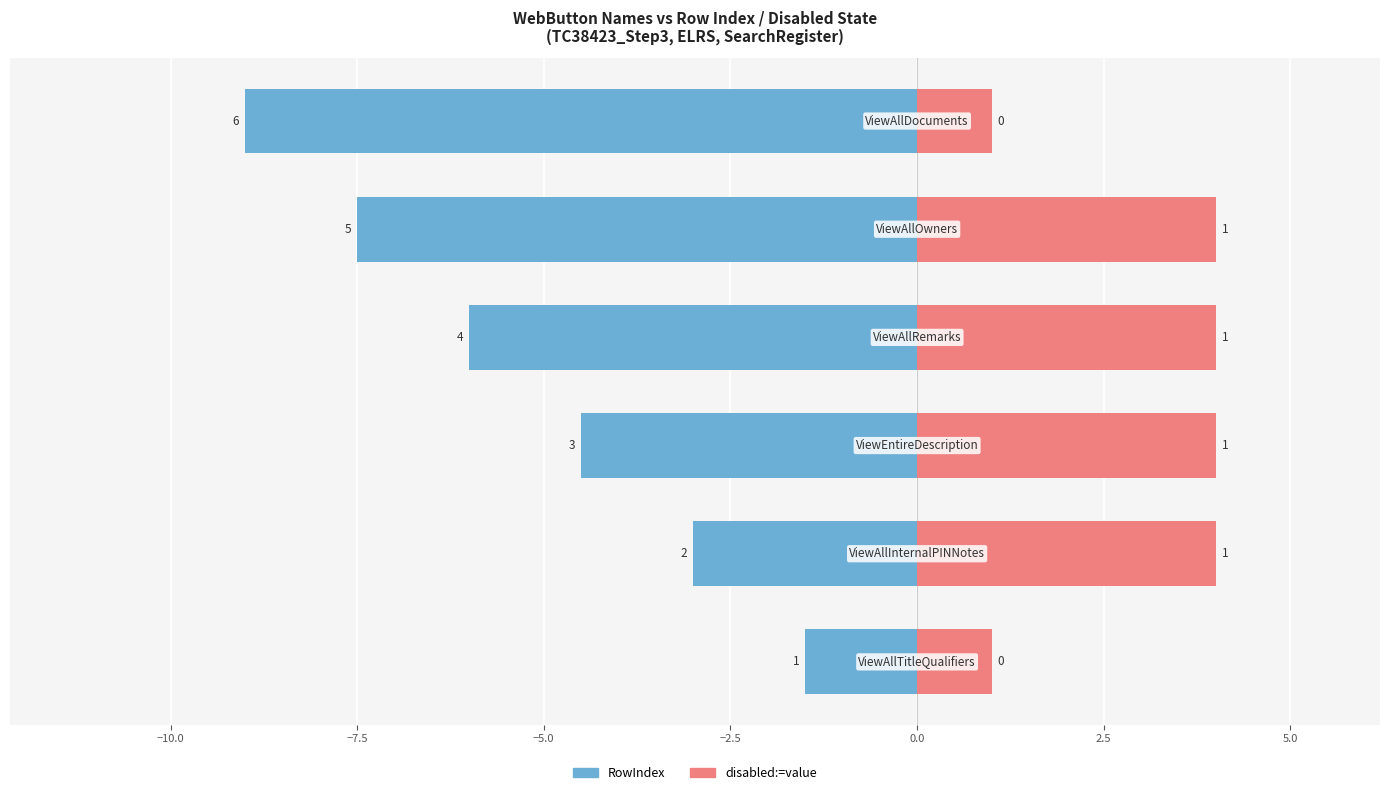

Reading left to right, what are all the values shown in this chart?

RowIndex: −12.5=-1.5	−10.0=-3.0	−7.5=-4.5	−5.0=-6.0	−2.5=-7.5	0.0=-9.0
disabled:=value: −12.5=1.0	−10.0=4.0	−7.5=4.0	−5.0=4.0	−2.5=4.0	0.0=1.0